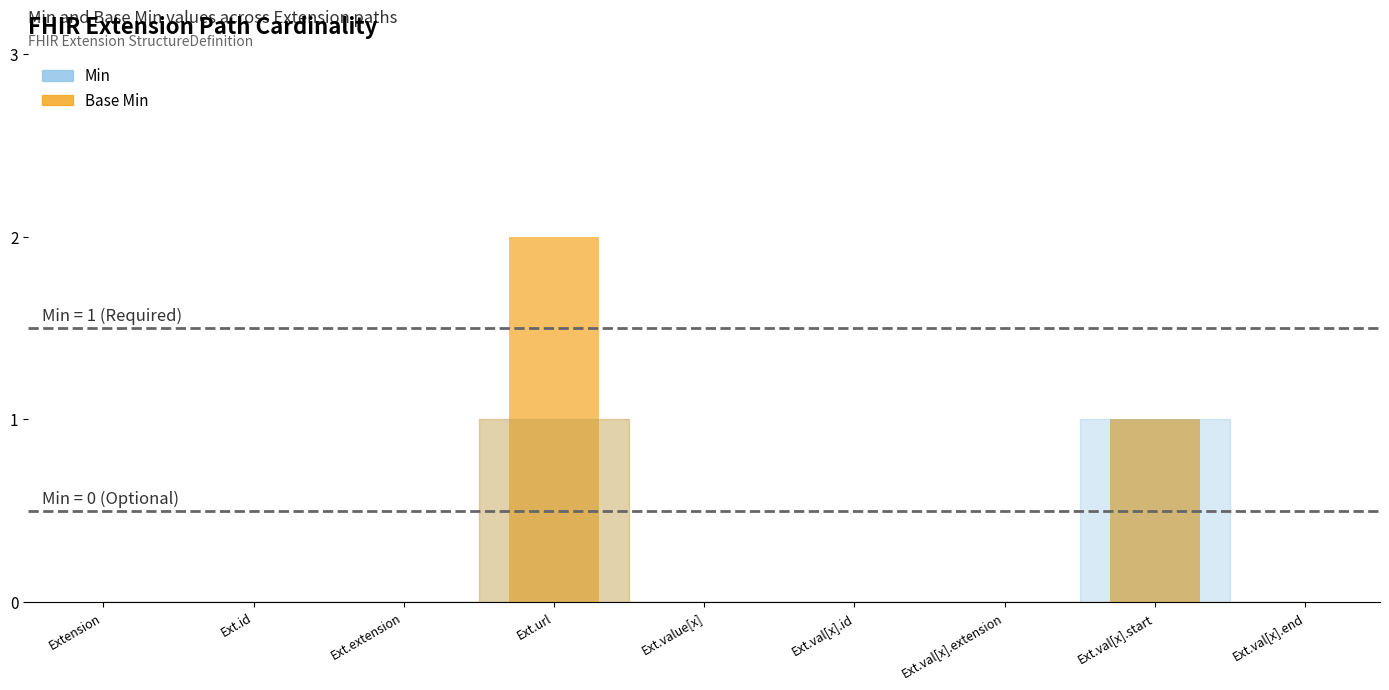

Does the chart contain stacked bars?

Yes